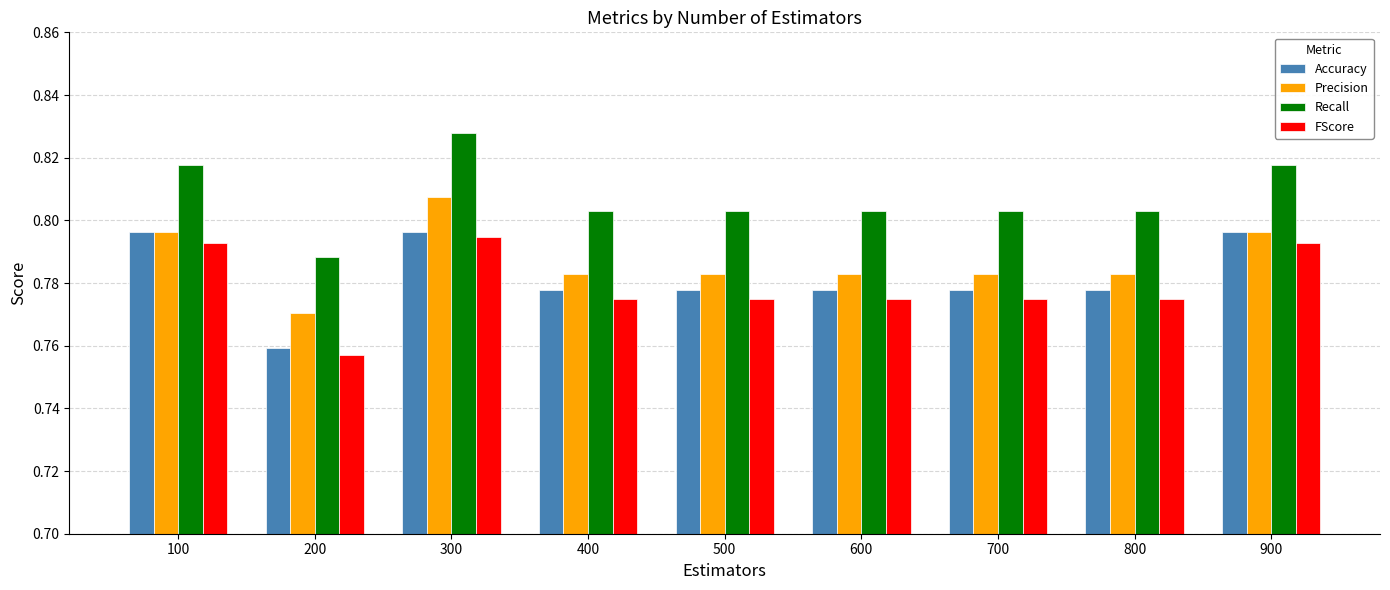

At how many categories does at least one series exceed 0?

9